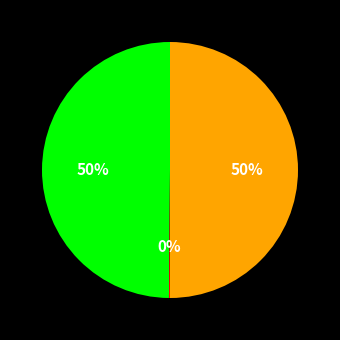

To the nearest percent, what is the difference between the largest and smallest slice percentages?

50%